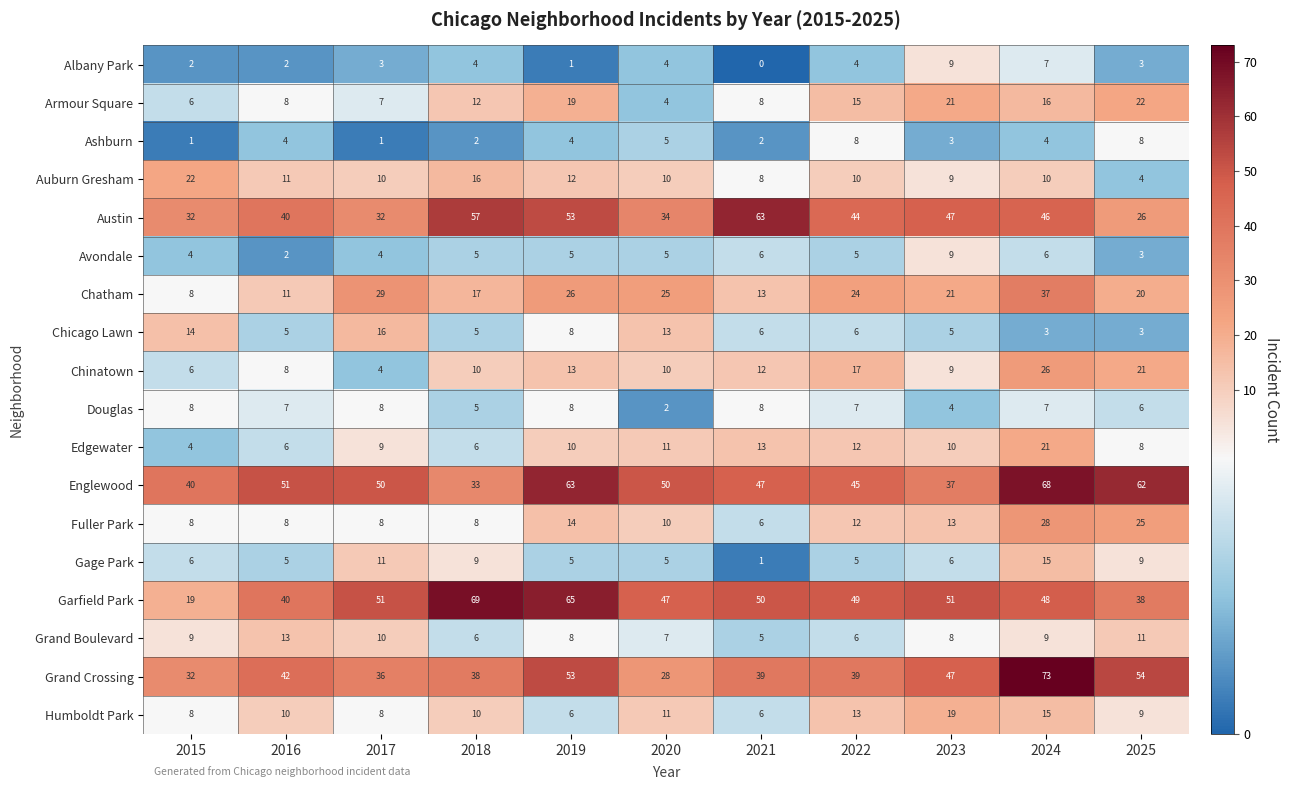

At which label does Douglas reach its minimum?

2020